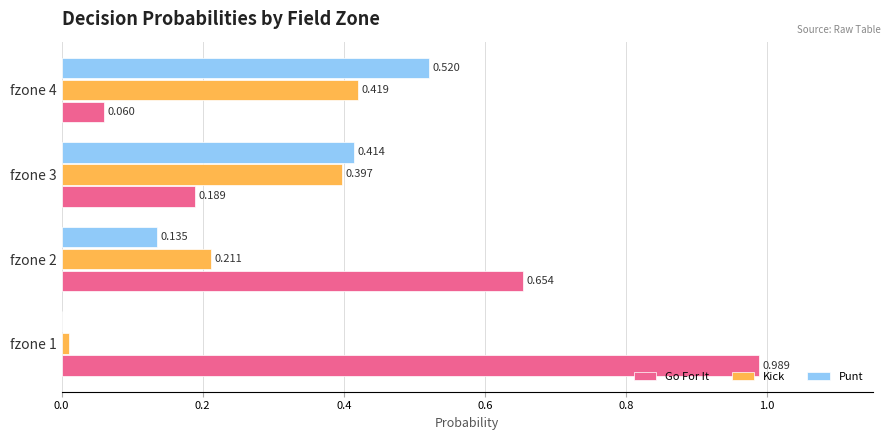

Which series has the largest total across all categories?

Go For It